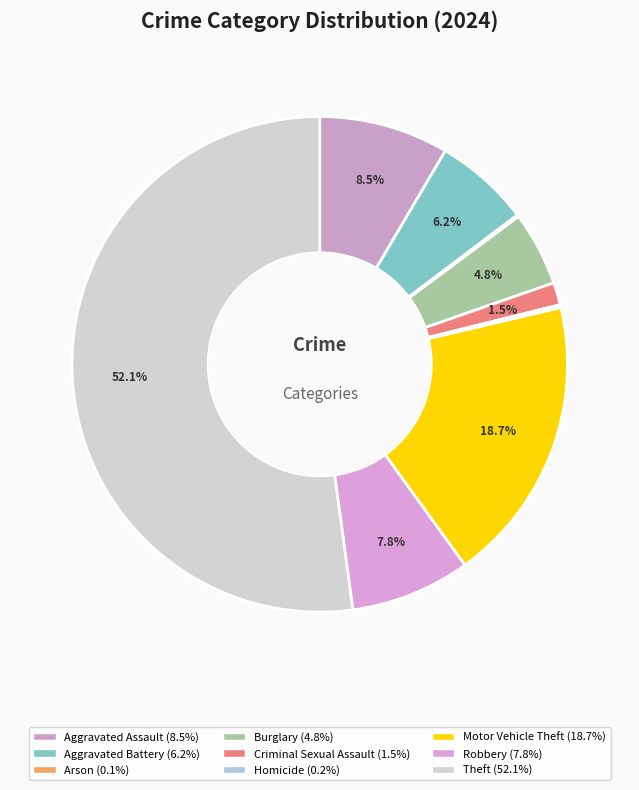

Which category has the biggest portion of the pie?

Theft